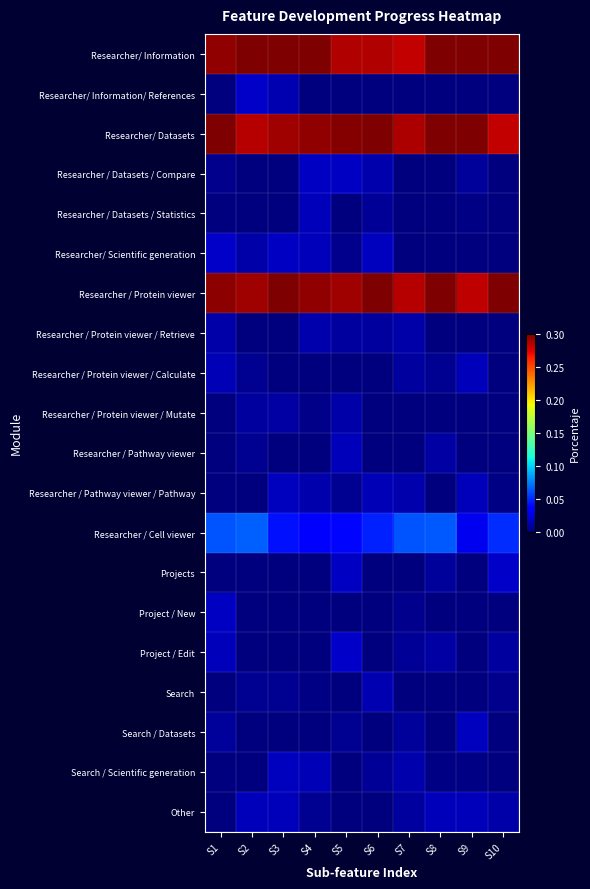

At which category is the sum across all series the highest?

S3